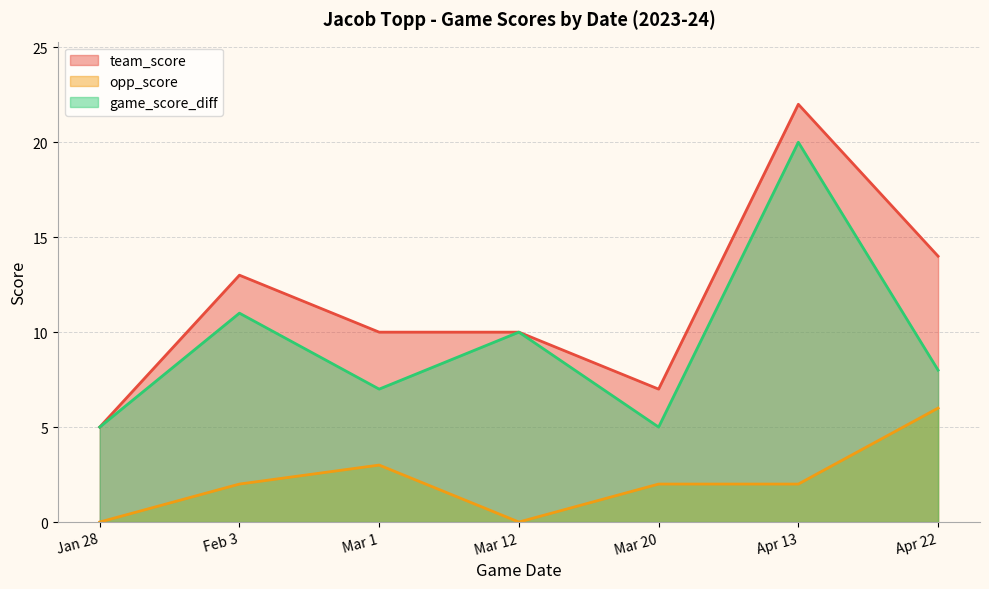

Reading left to right, list all the values displayed in this chart.

team_score: 5	13	10	10	7	22	14
opp_score: 0	2	3	0	2	2	6
game_score_diff: 5	11	7	10	5	20	8